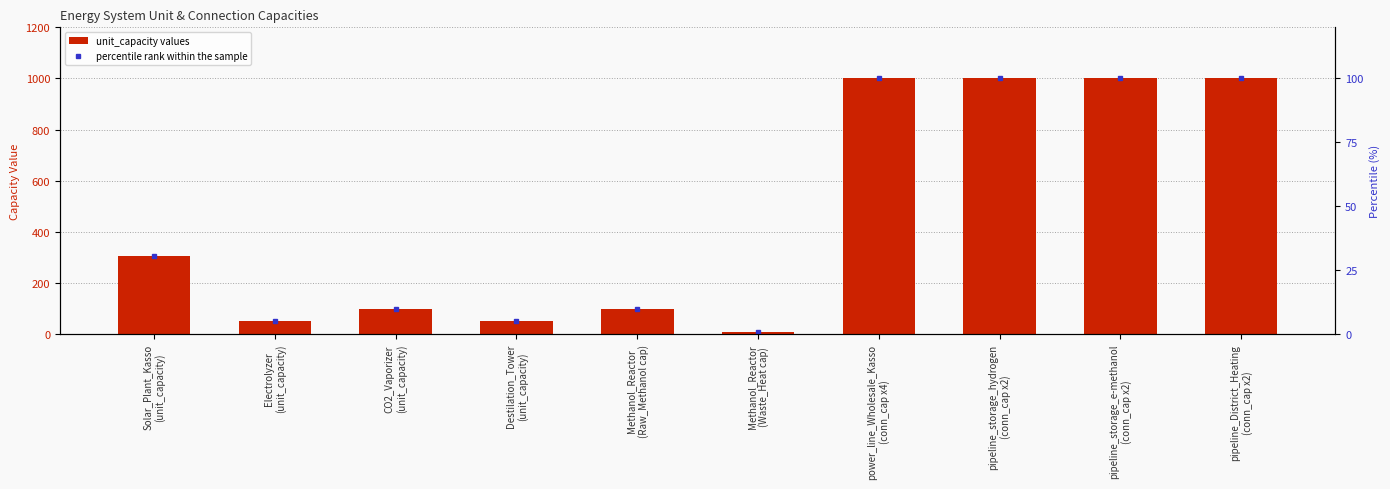

Which series has the largest range (max minus min)?

unit_capacity values